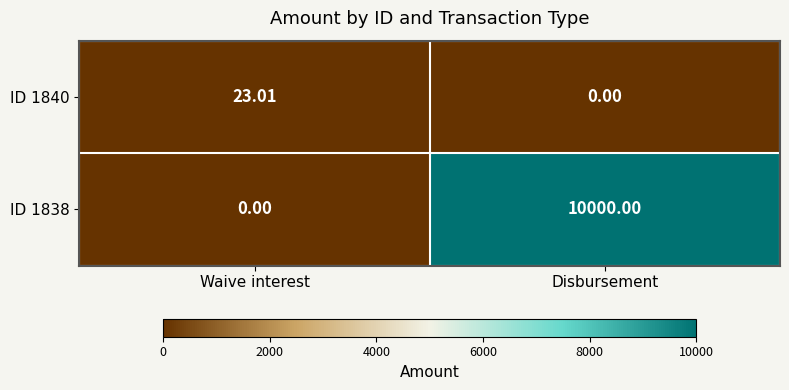

List the series in order of their overall mean, highest first.

ID 1838, ID 1840